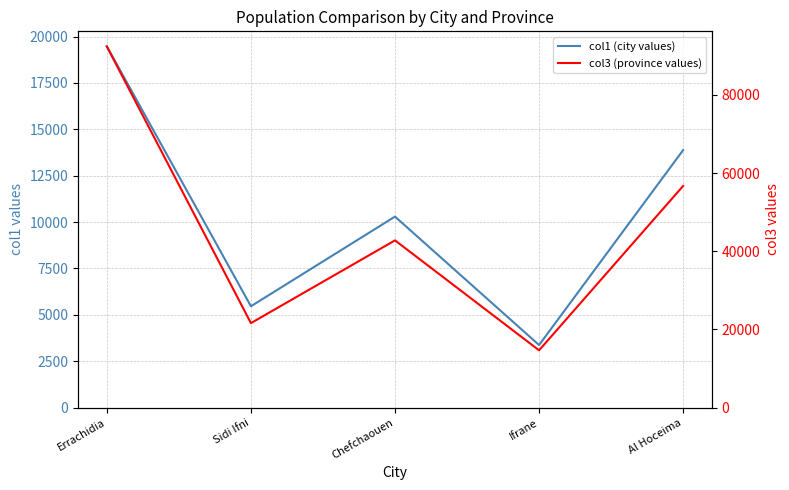

True or false: col1 (city values) and col3 (province values) intersect in this chart.

False